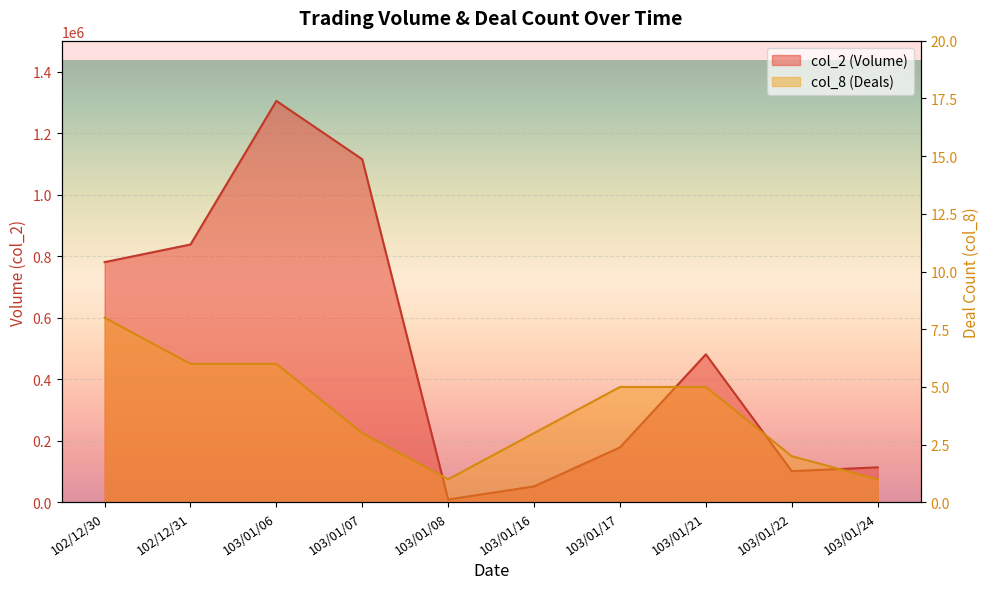

How many interior local valleys does the col_8 series have?

1